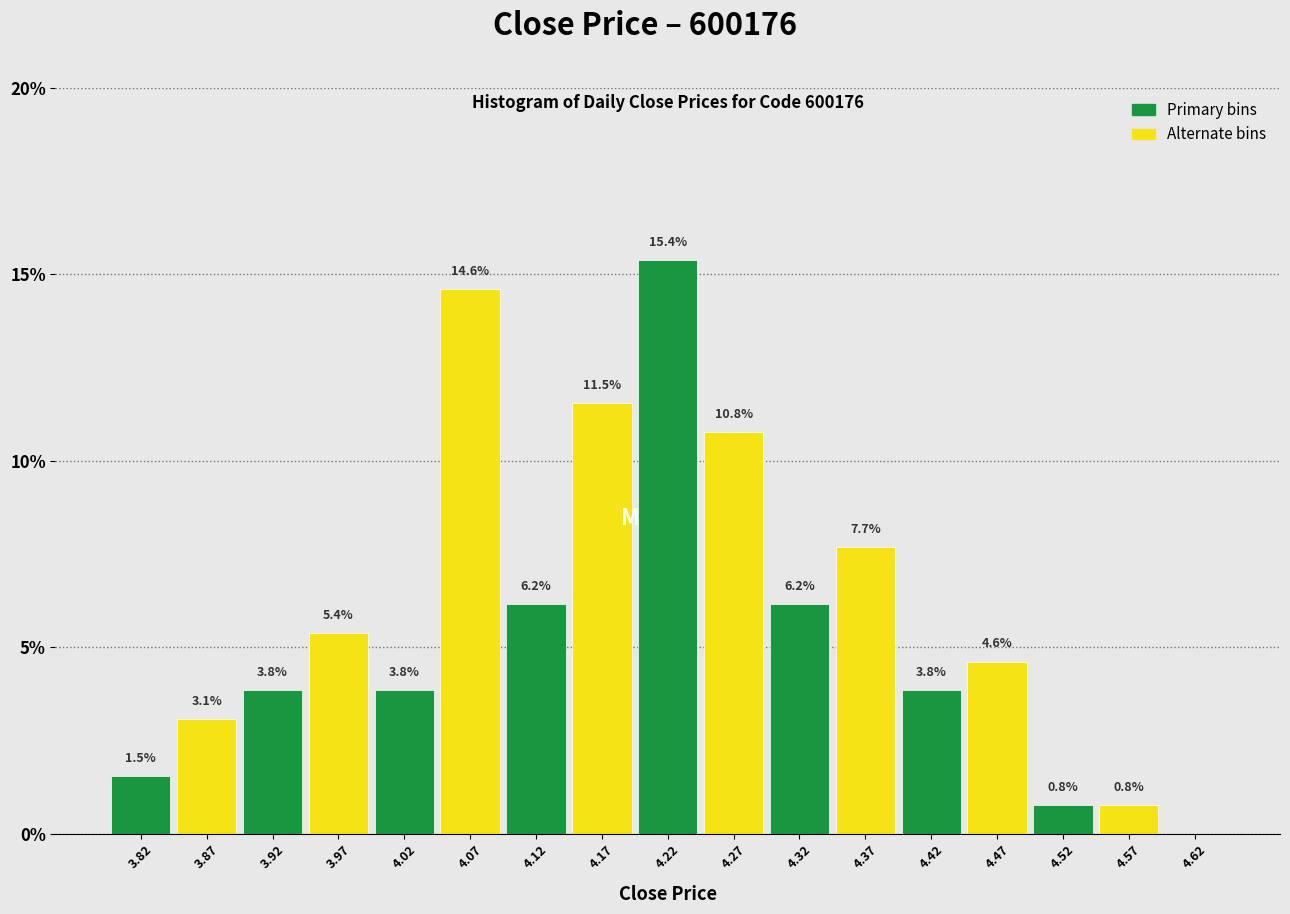

Over which range of the x-axis is the bar tallest?

4.20 to 4.25